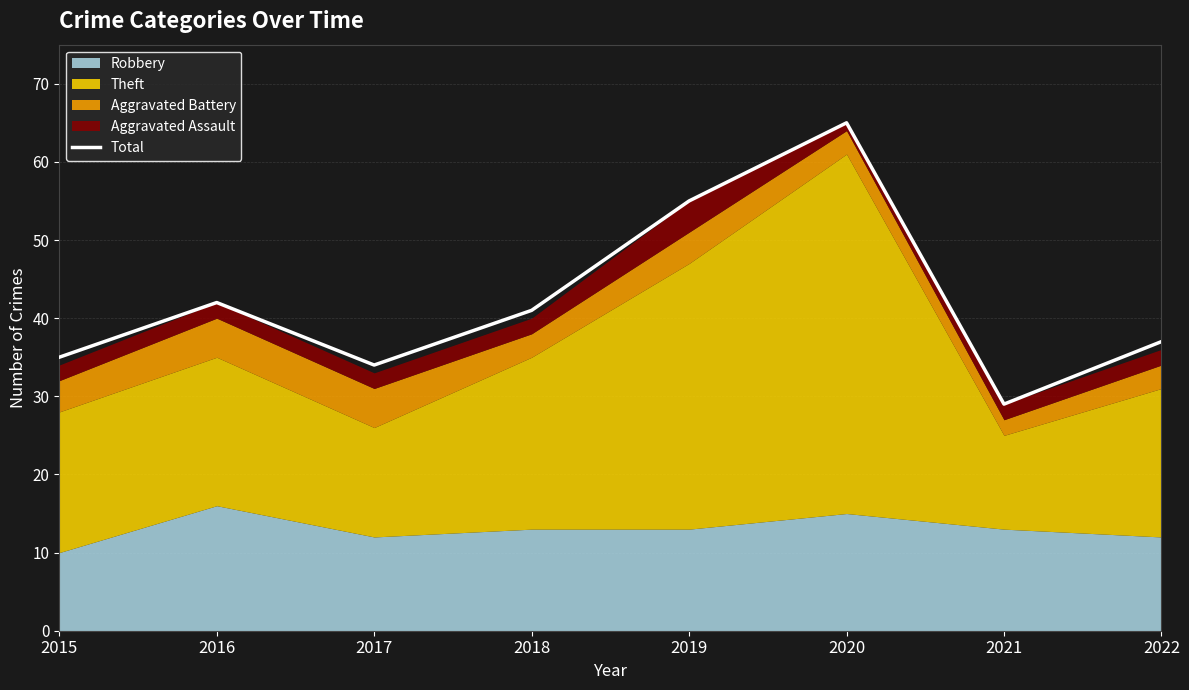

What is the smallest value displayed?

29